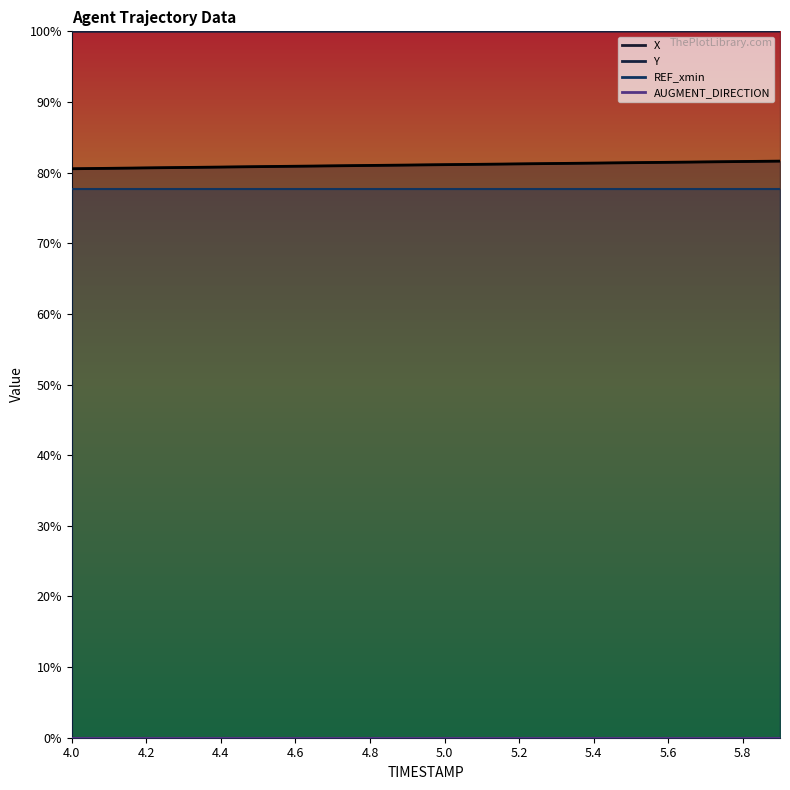

Reading left to right, what are all the values shown in this chart?

X: 4.0=0.8	4.1=0.8	4.2=0.8	4.3=0.8	4.4=0.8	4.5=0.8	4.6=0.8	4.7=0.8	4.8=0.8	4.9=0.8	5.0=0.8	5.1=0.8	5.2=0.8	5.3=0.8	5.4=0.8	5.5=0.8	5.6=0.8	5.7=0.8	5.8=0.8	5.9=0.8
Y: 4.0=1.0	4.1=1.0	4.2=1.0	4.3=1.0	4.4=1.0	4.5=1.0	4.6=1.0	4.7=1.0	4.8=1.0	4.9=1.0	5.0=1.0	5.1=1.0	5.2=1.0	5.3=1.0	5.4=1.0	5.5=1.0	5.6=1.0	5.7=1.0	5.8=1.0	5.9=1.0